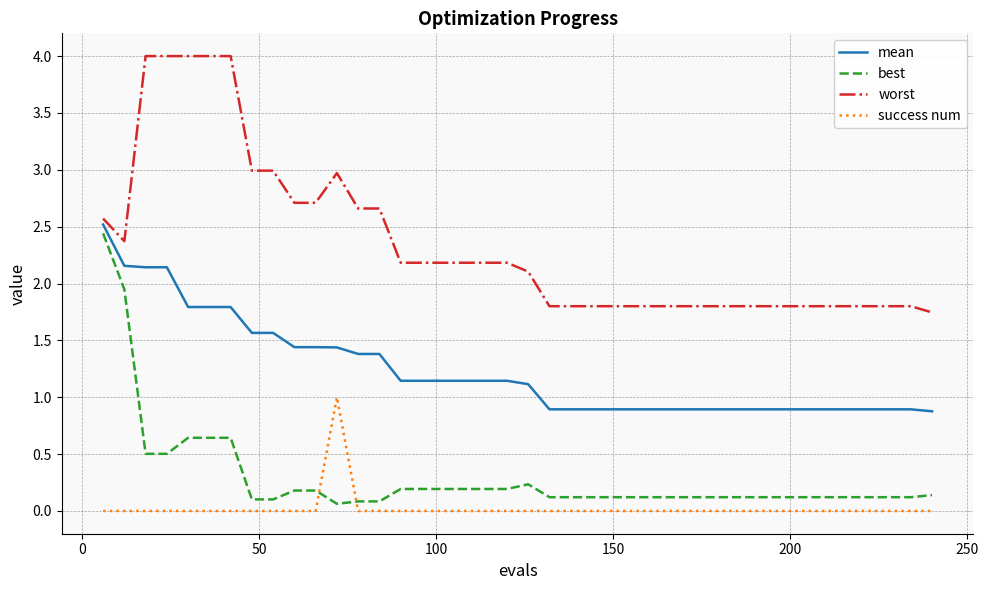

What is the average value of the worst series?

2.3